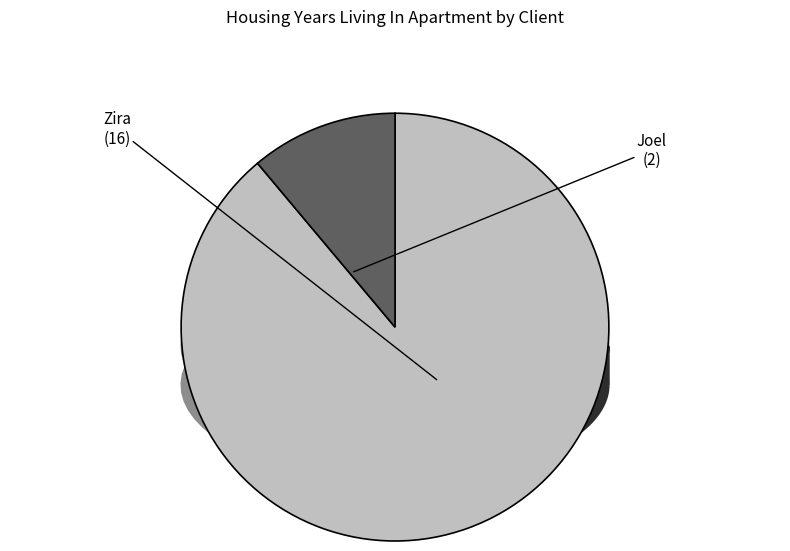

Which category has the smallest portion of the pie?

Joel